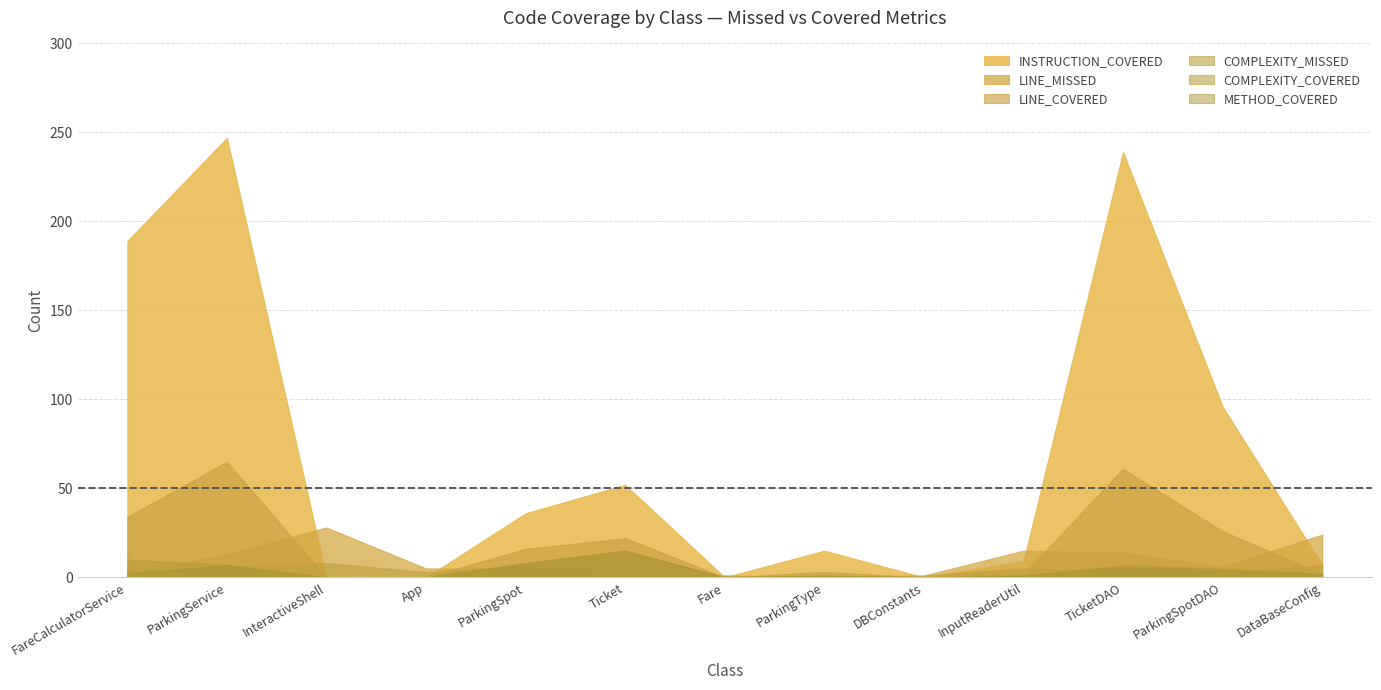

What position from the left is InteractiveShell?

3